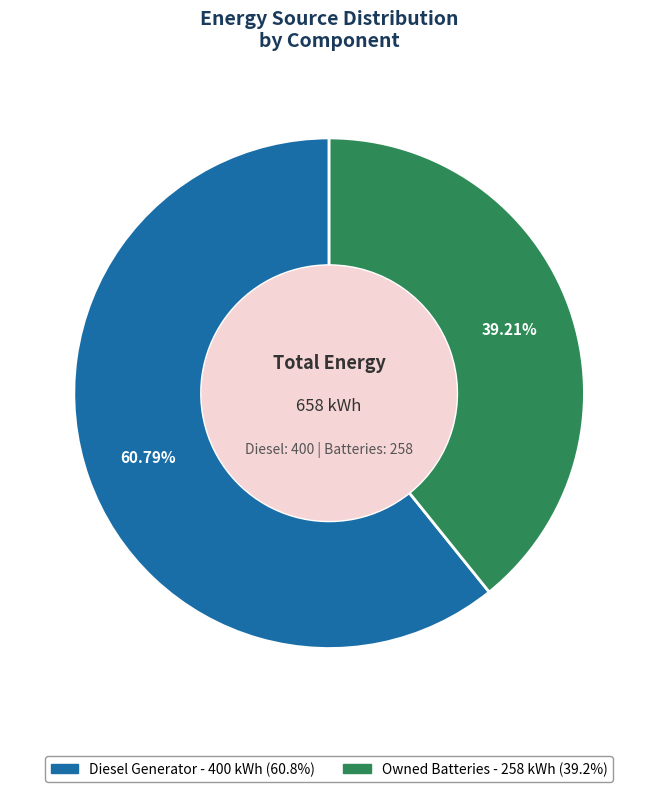

Is there any slice that represents more than half of the pie?

Yes